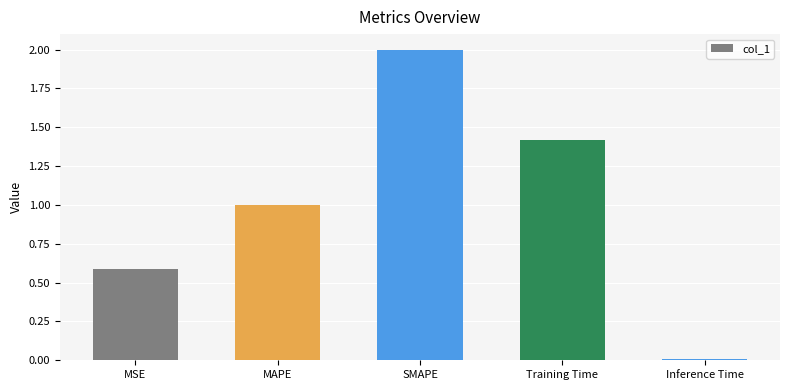

What is the ratio of the value at MAPE to the value at SMAPE?

0.5